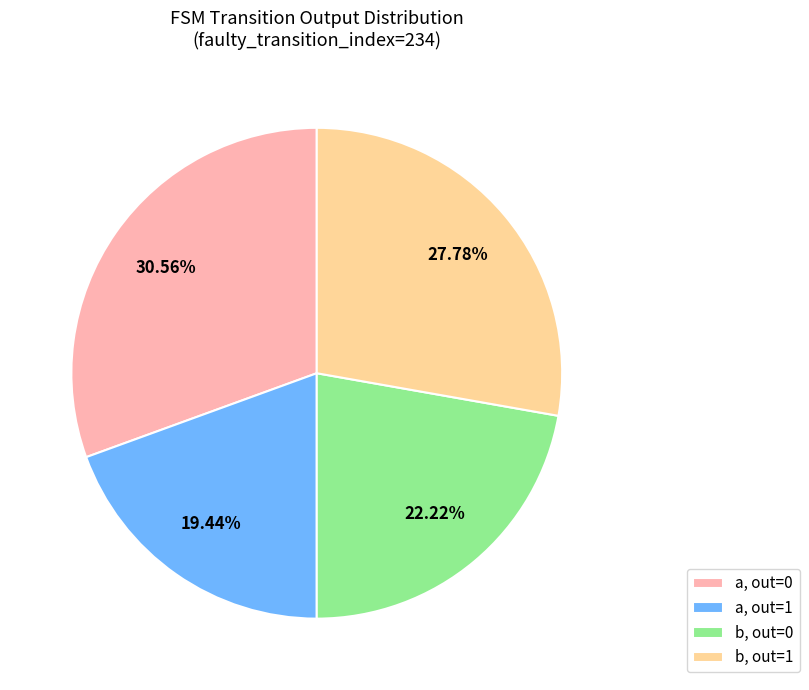

Count the number of slices in the pie.

4